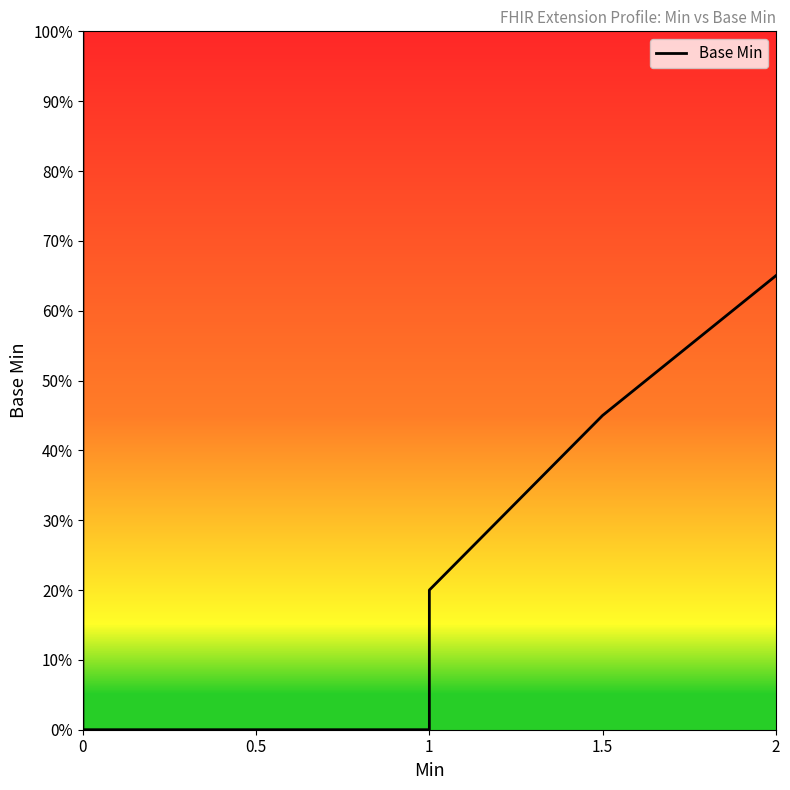

How many values are above zero?

8